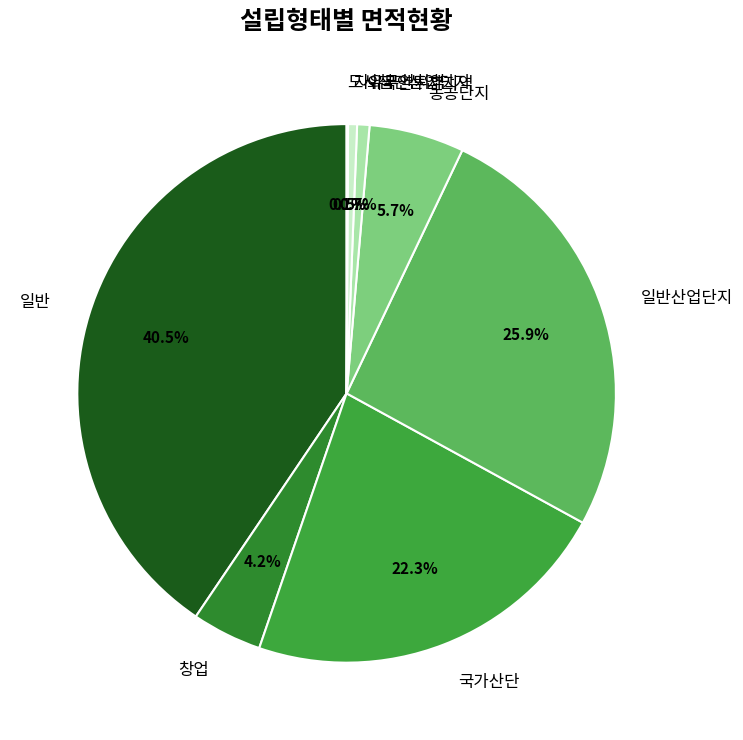

To the nearest percent, what percentage of the pie is 창업?

4%